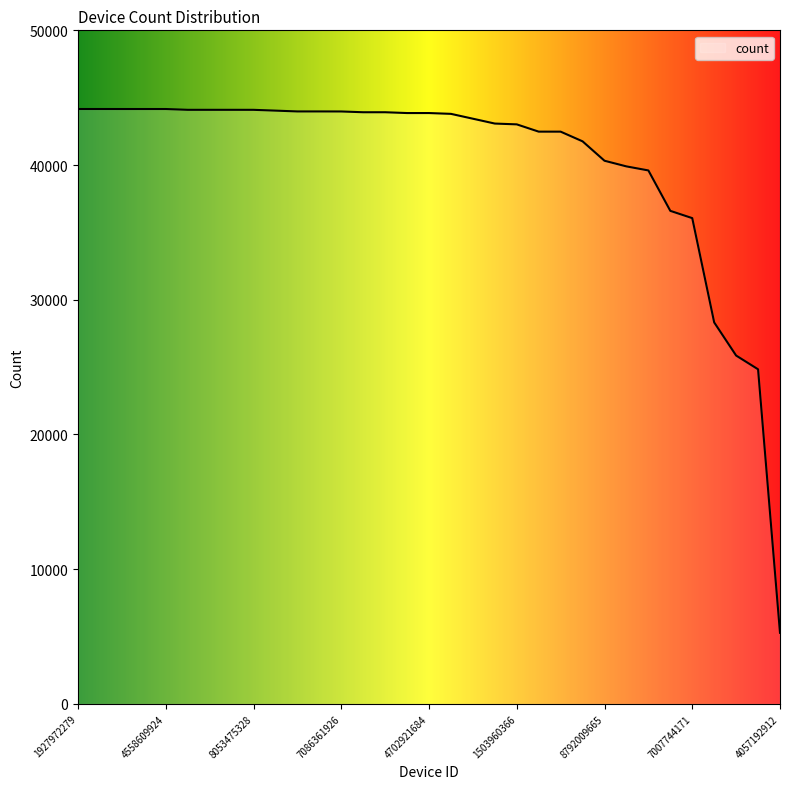

What is the smallest value displayed?

5280